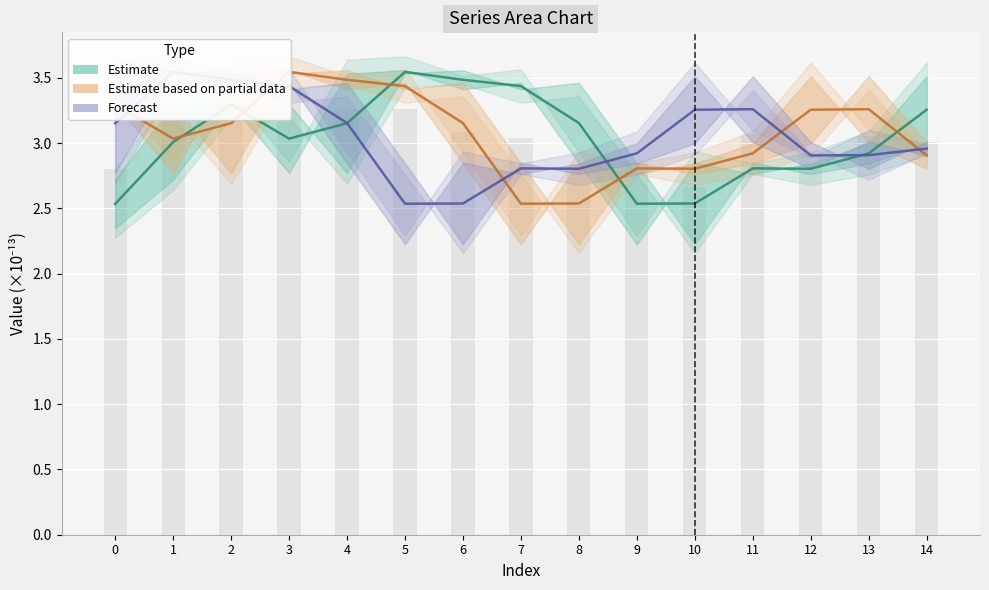

What is the average value of the Estimate based on partial data series?

3.1